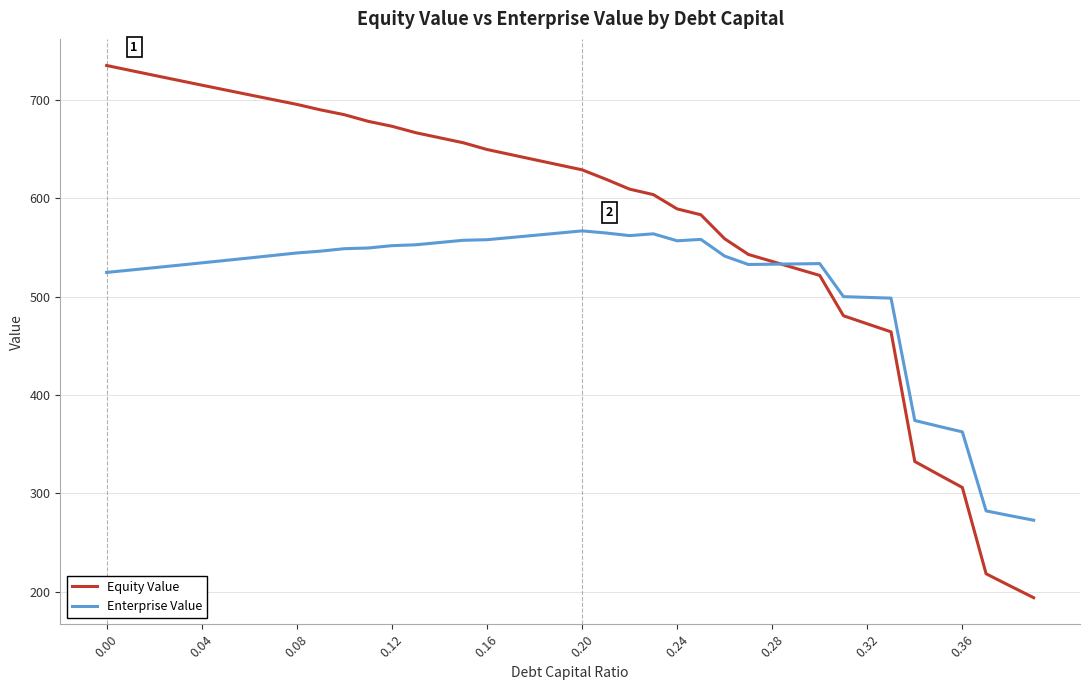

Rank the series by their average value, from lowest to highest.

Enterprise Value, Equity Value